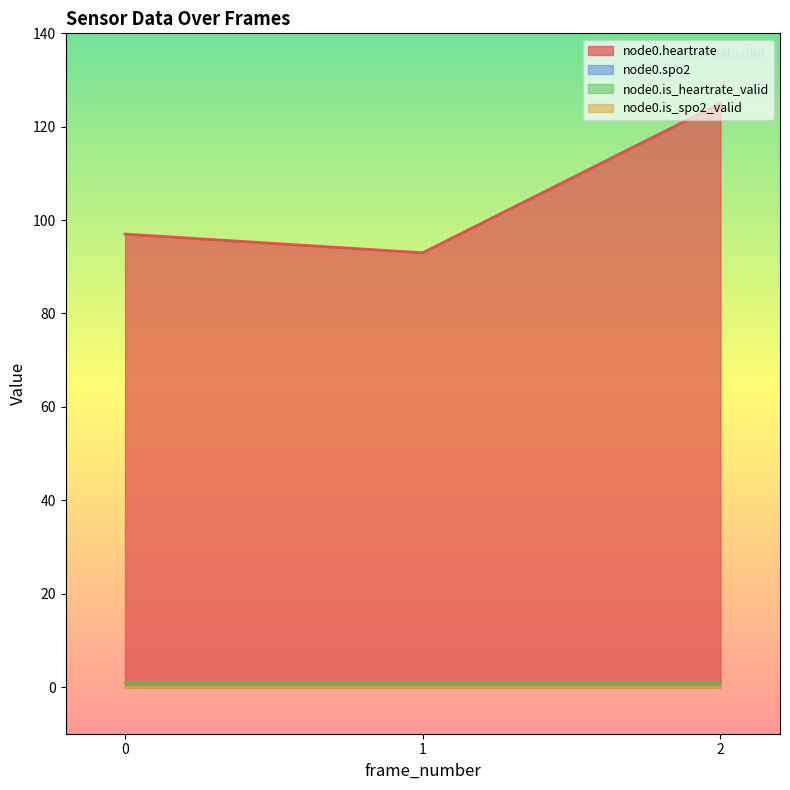

Reading right to left, extract all data points from this chart.

node0.heartrate: 2=125	1=93	0=97
node0.spo2: 2=0	1=0	0=0
node0.is_heartrate_valid: 2=1	1=1	0=1
node0.is_spo2_valid: 2=0	1=0	0=0